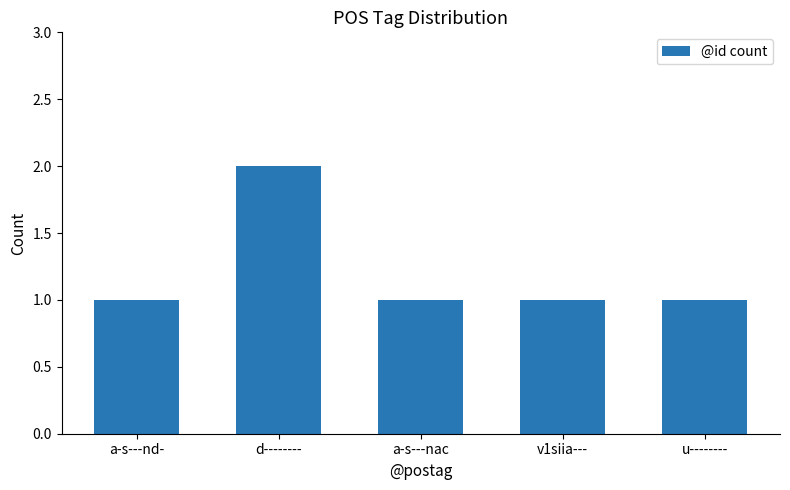

Reading left to right, transcribe all the data shown in this chart.

a-s---nd-=1	d--------=2	a-s---nac=1	v1siia---=1	u--------=1